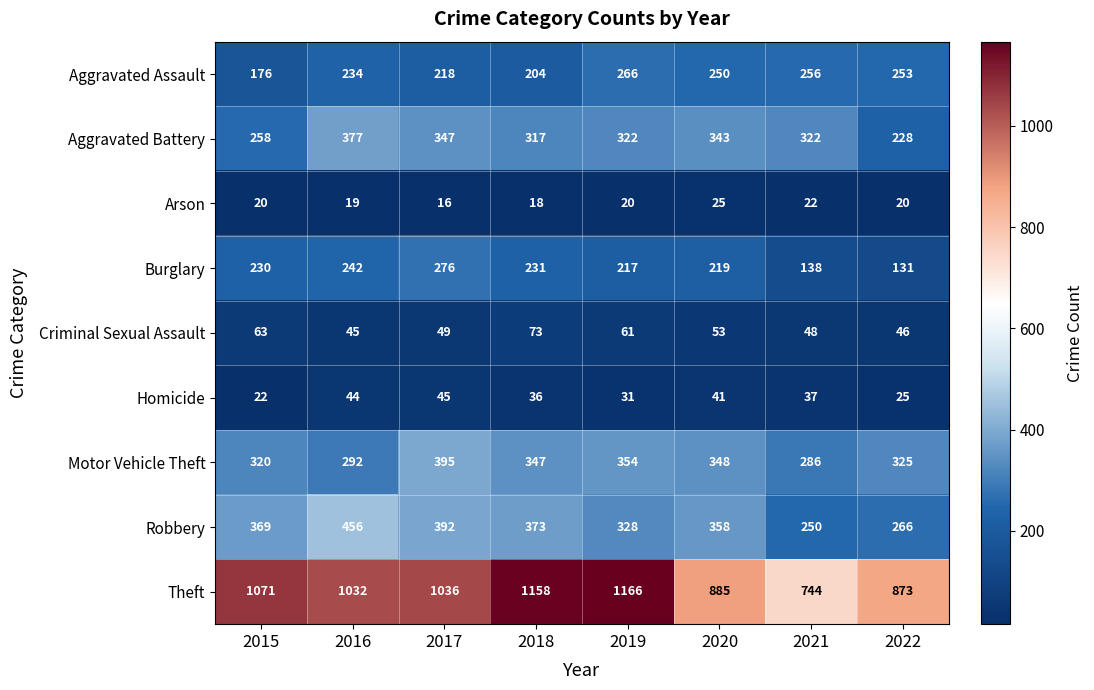

Is it true that Aggravated Assault equals 369 at 2021?

False